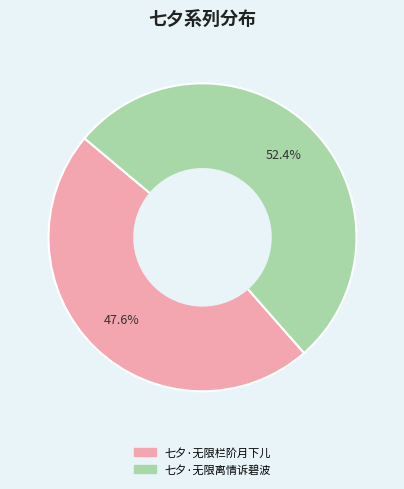

To the nearest percent, what is the combined percentage of 七夕·无限栏阶月下儿 and 七夕·无限离情诉碧波?

100%